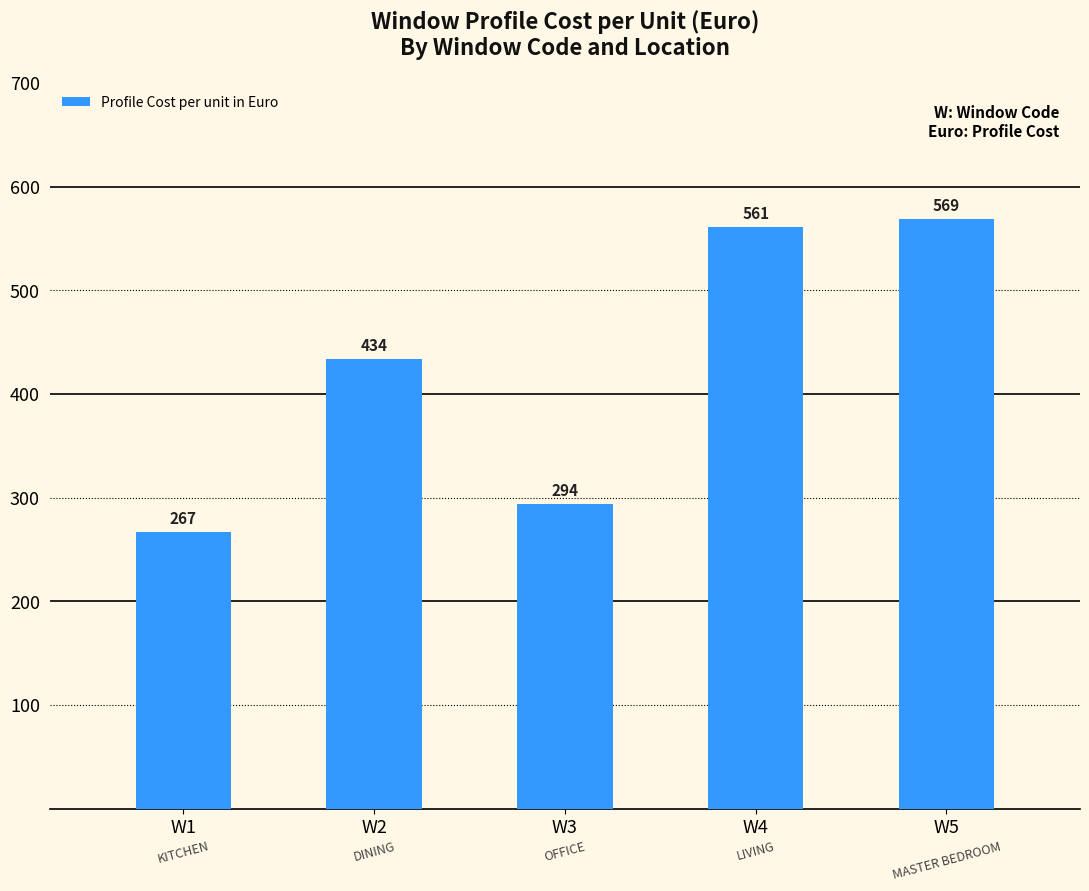

What is the difference between the values at W3 and W4?

267.3